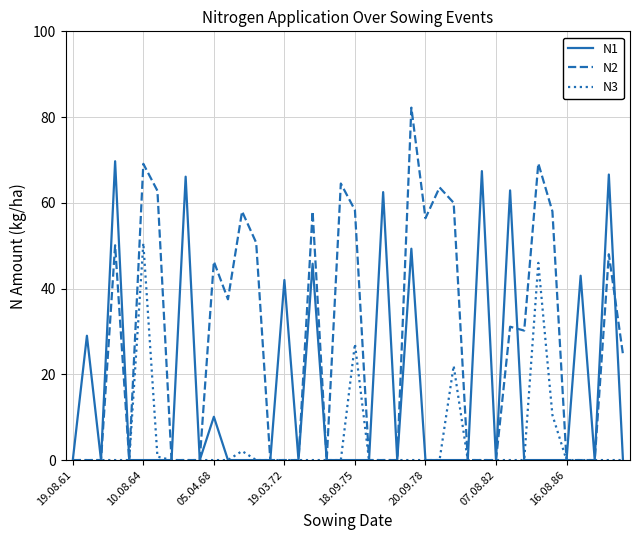

What is the sum of all N1 values?

614.4